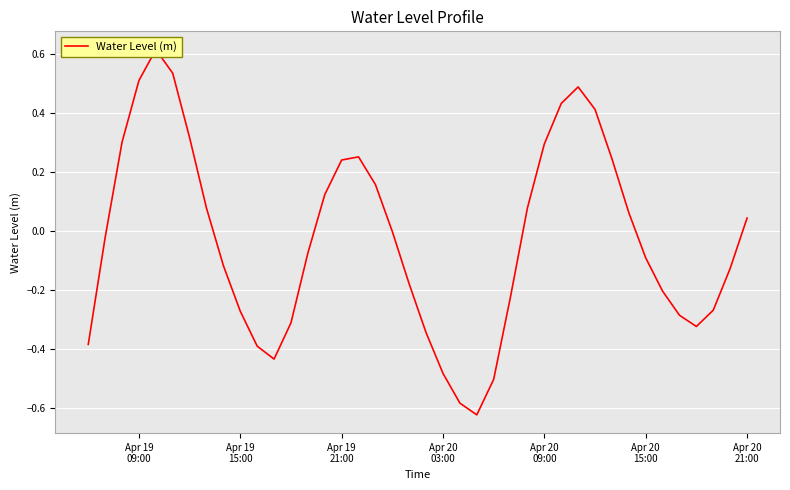

What is the greatest value displayed?

0.6